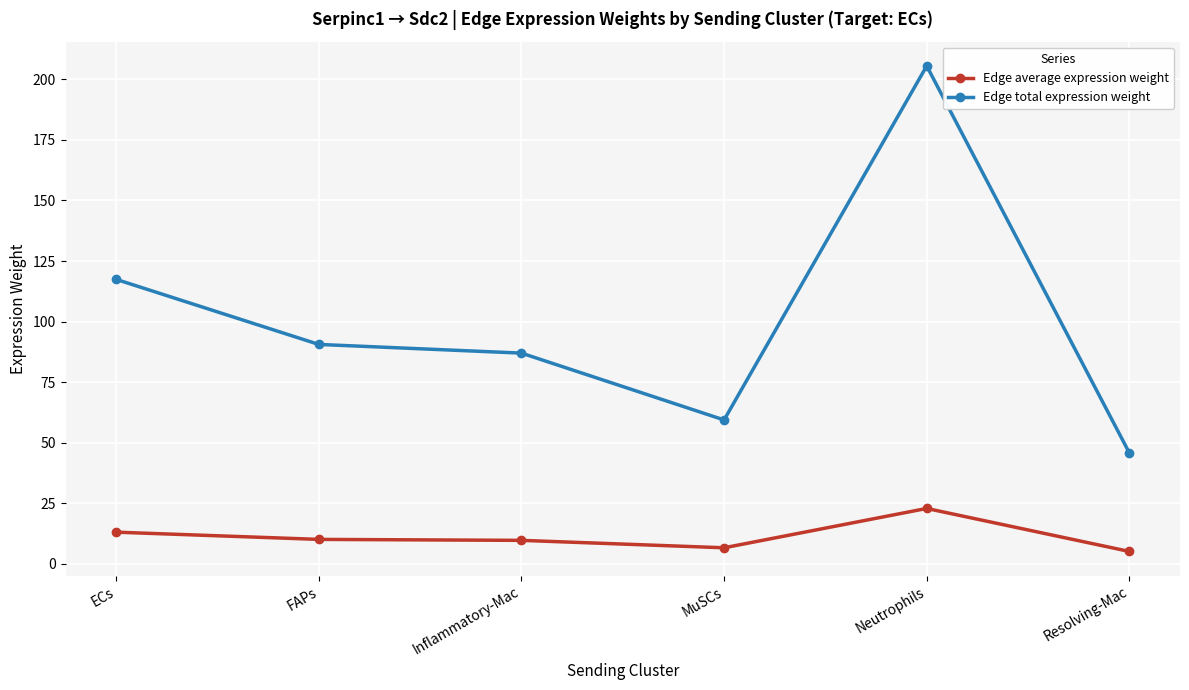

What is the average value of the Edge average expression weight series?

11.2